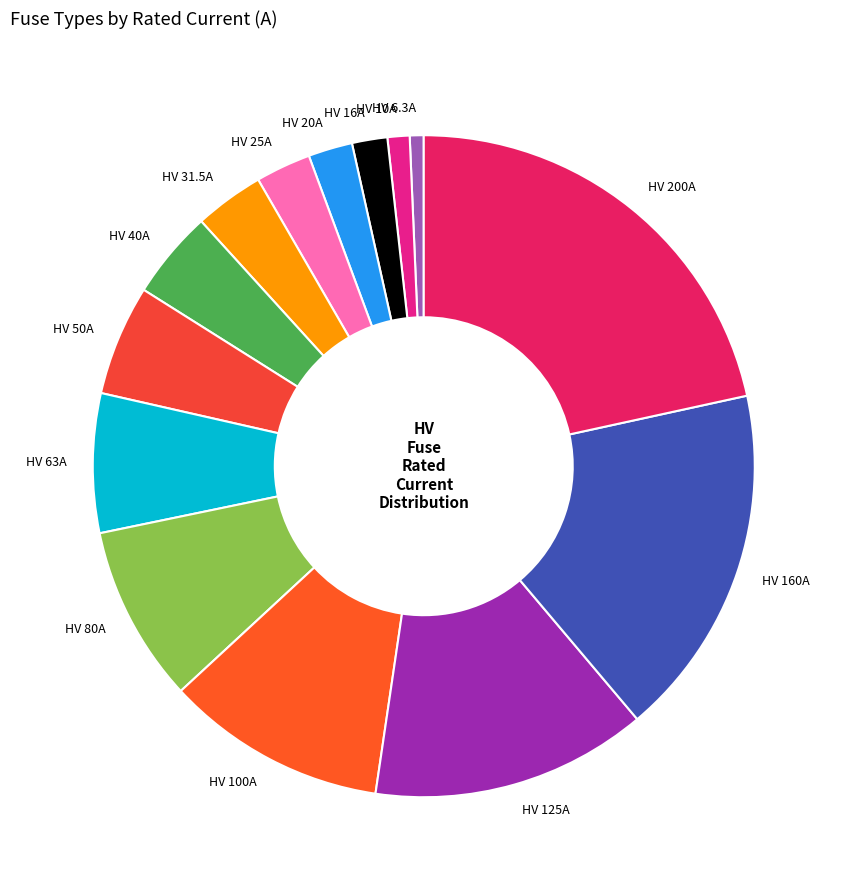

Is it true that HV 160A is 17% of the pie?

True